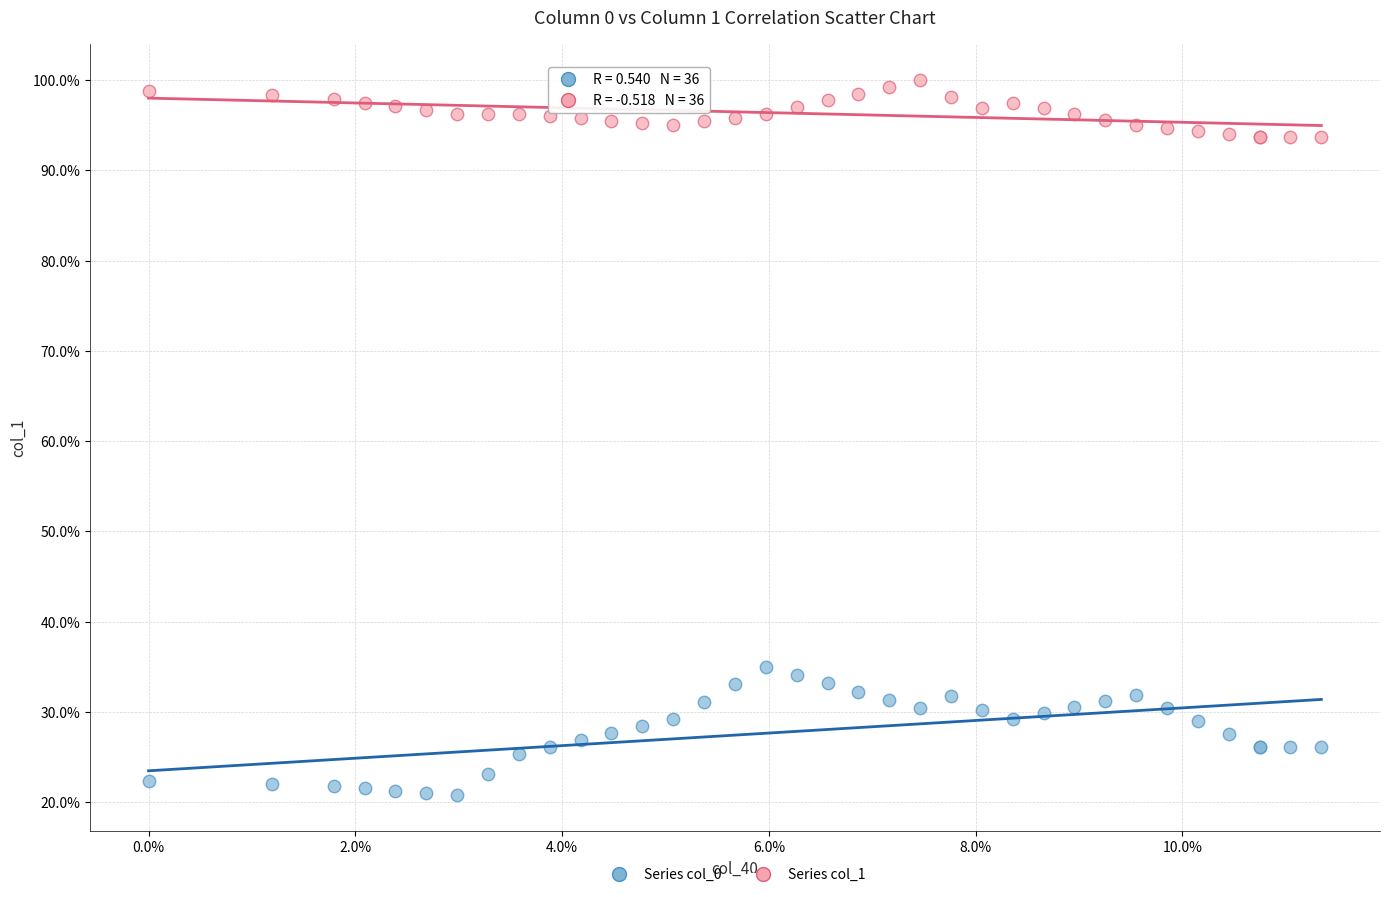

What are all the series names shown in the legend?

Series col_0, Series col_1